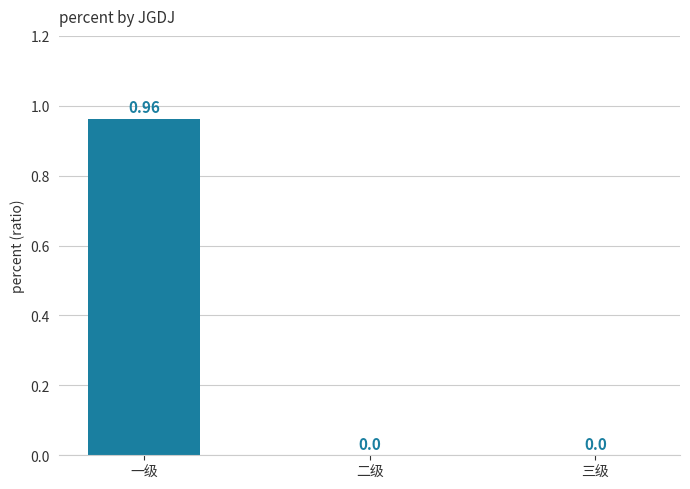

What is the change in value from 一级 to 三级?

-1.0